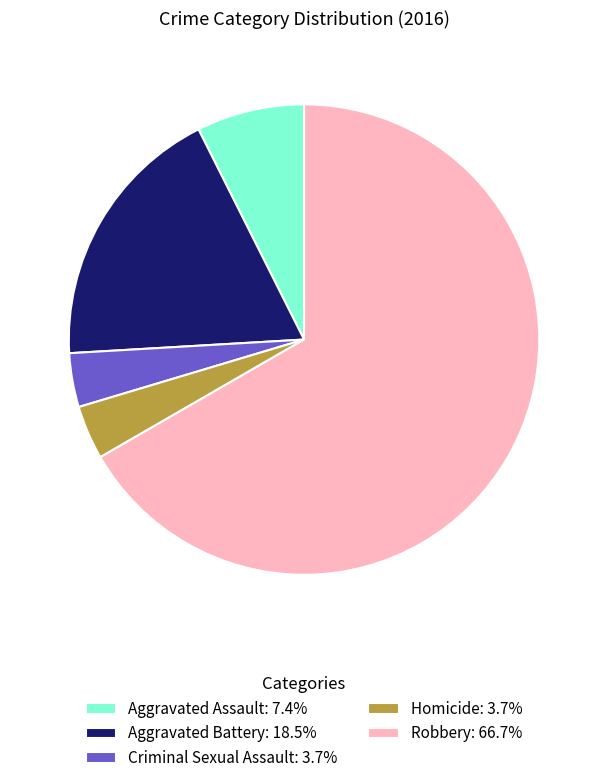

Combined, do Criminal Sexual Assault: 3.7% and Aggravated Battery: 18.5% account for over 50%?

No